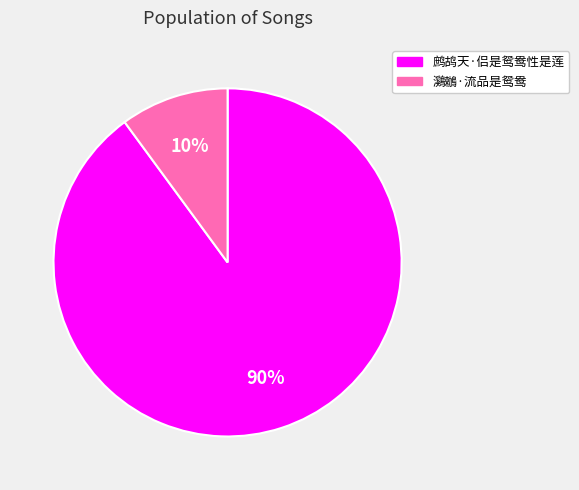

Does 鹧鸪天·侣是鸳鸯性是莲 account for over 50% of the chart?

Yes